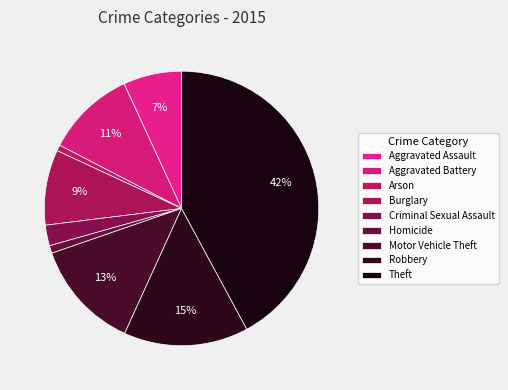

Rank the categories by value from highest to lowest.

Theft, Robbery, Motor Vehicle Theft, Aggravated Battery, Burglary, Aggravated Assault, Criminal Sexual Assault, Homicide, Arson